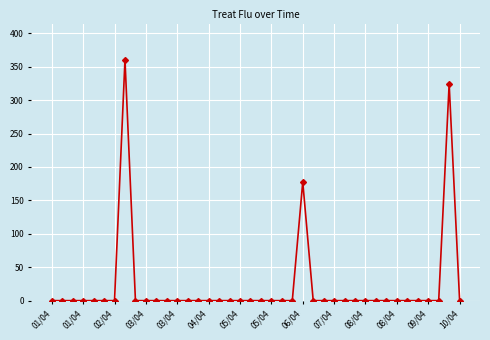

True or false: there are more than 1 points higher than both neighbors.

True